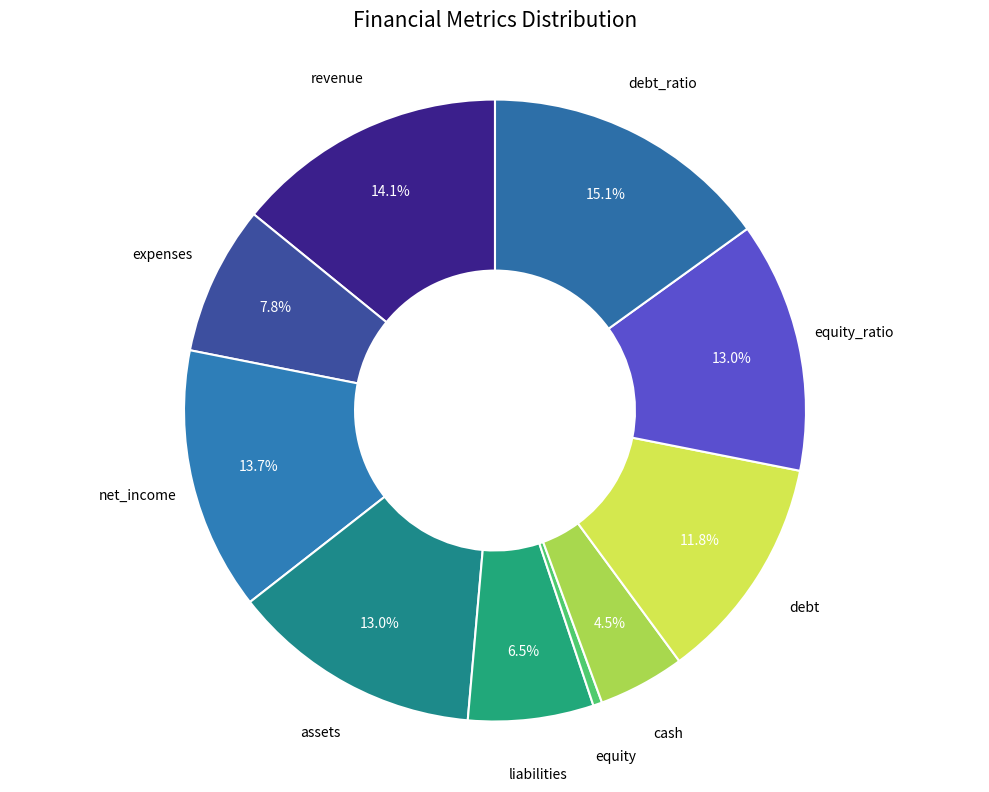

How many segments does this pie chart have?

10